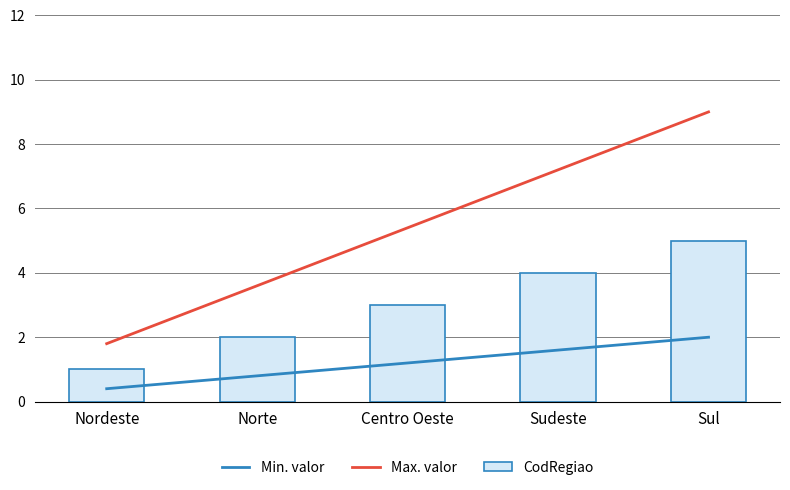

At how many categories does at least one series exceed 1?

5